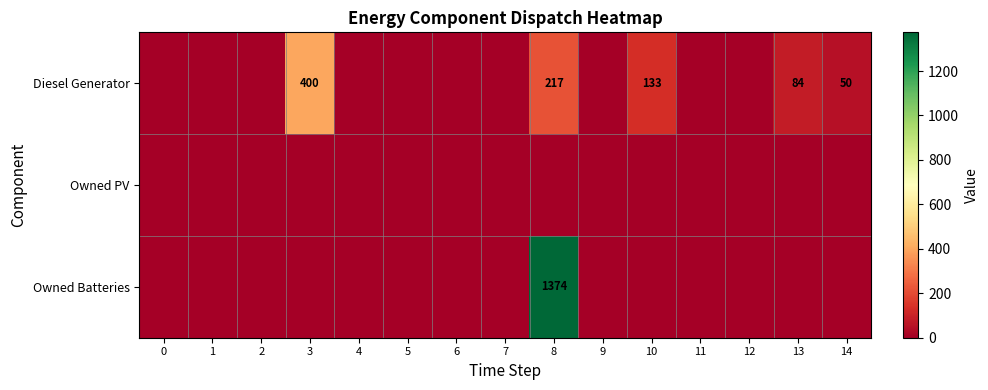

How many distinct data groups are displayed?

3